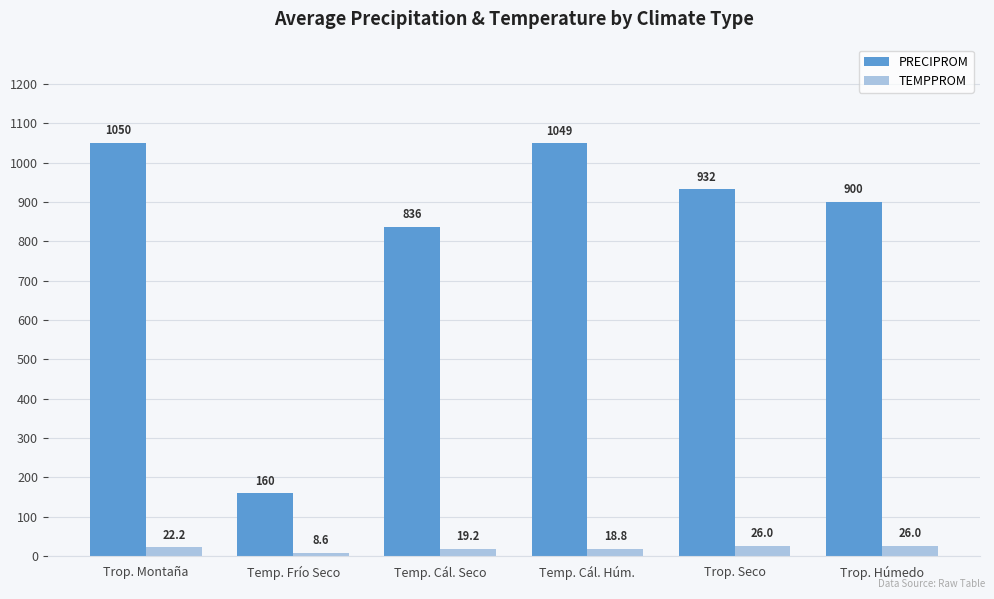

At which category does the chart reach its minimum across all series?

Temp. Frío Seco